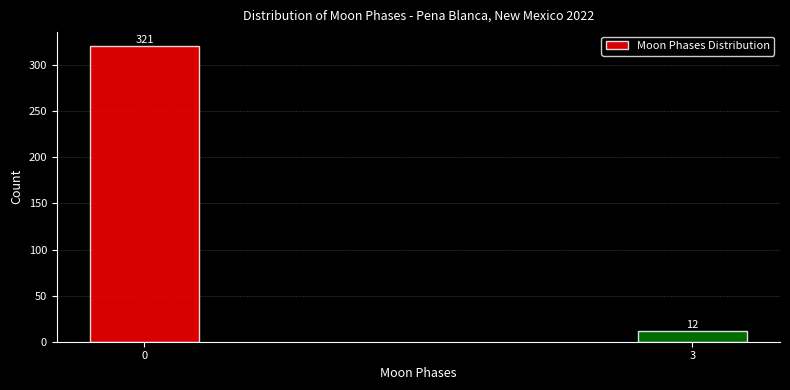

Reading left to right, list all the values displayed in this chart.

0=321	3=12